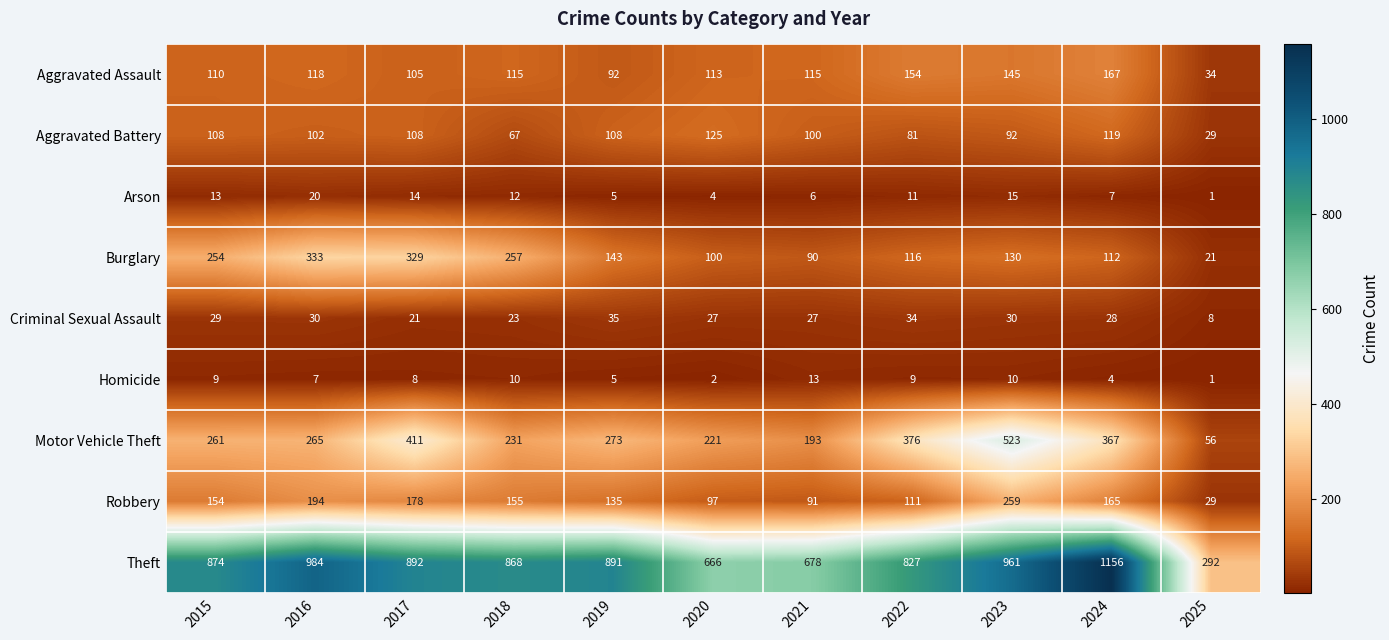

Which series has the largest total across all categories?

Theft